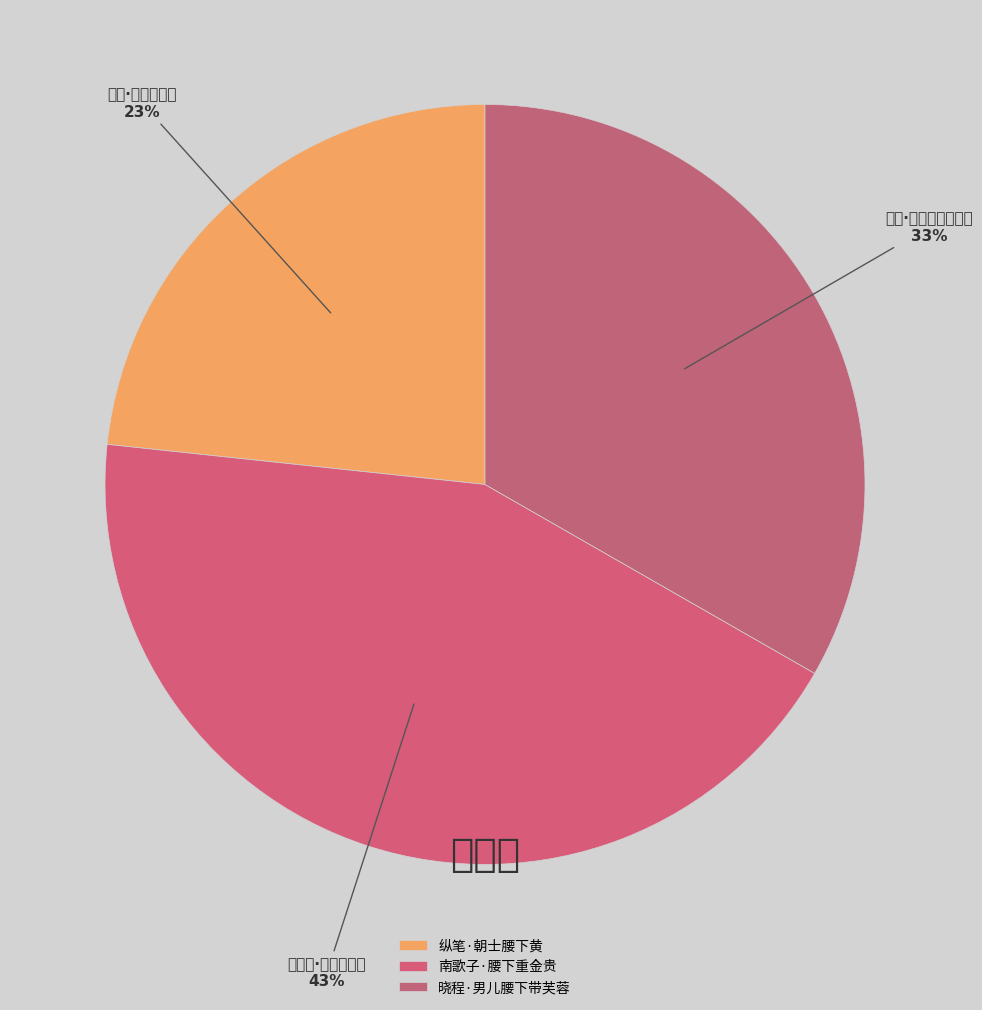

Does 南歌子·腰下重金贵 represent more than half of the total?

No